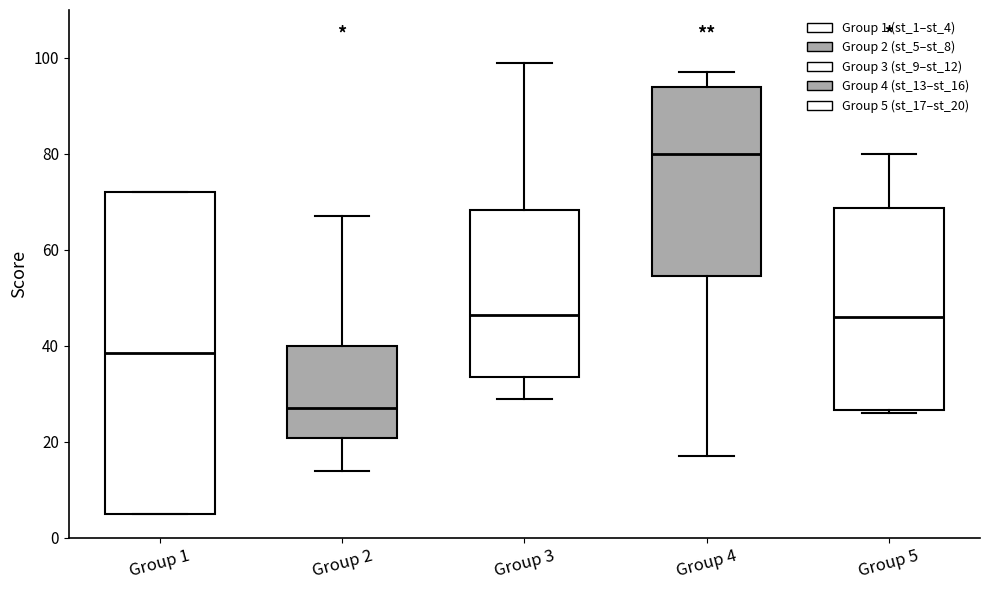

Which box has the lowest median line?

Group 2